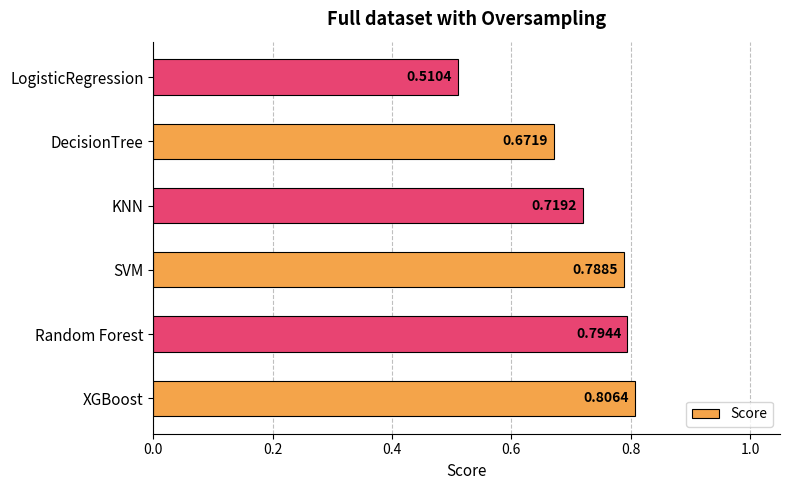

What is the sum of all values?

4.3